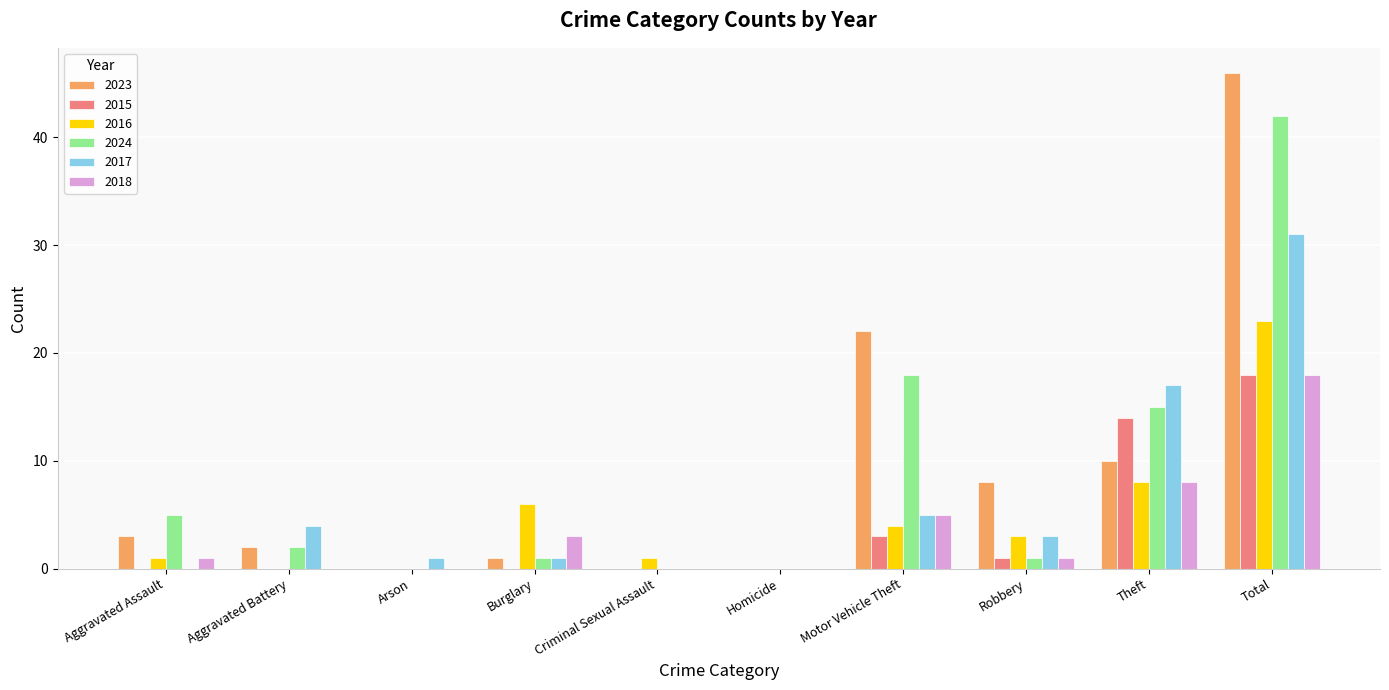

Which series has the largest total across all categories?

2023